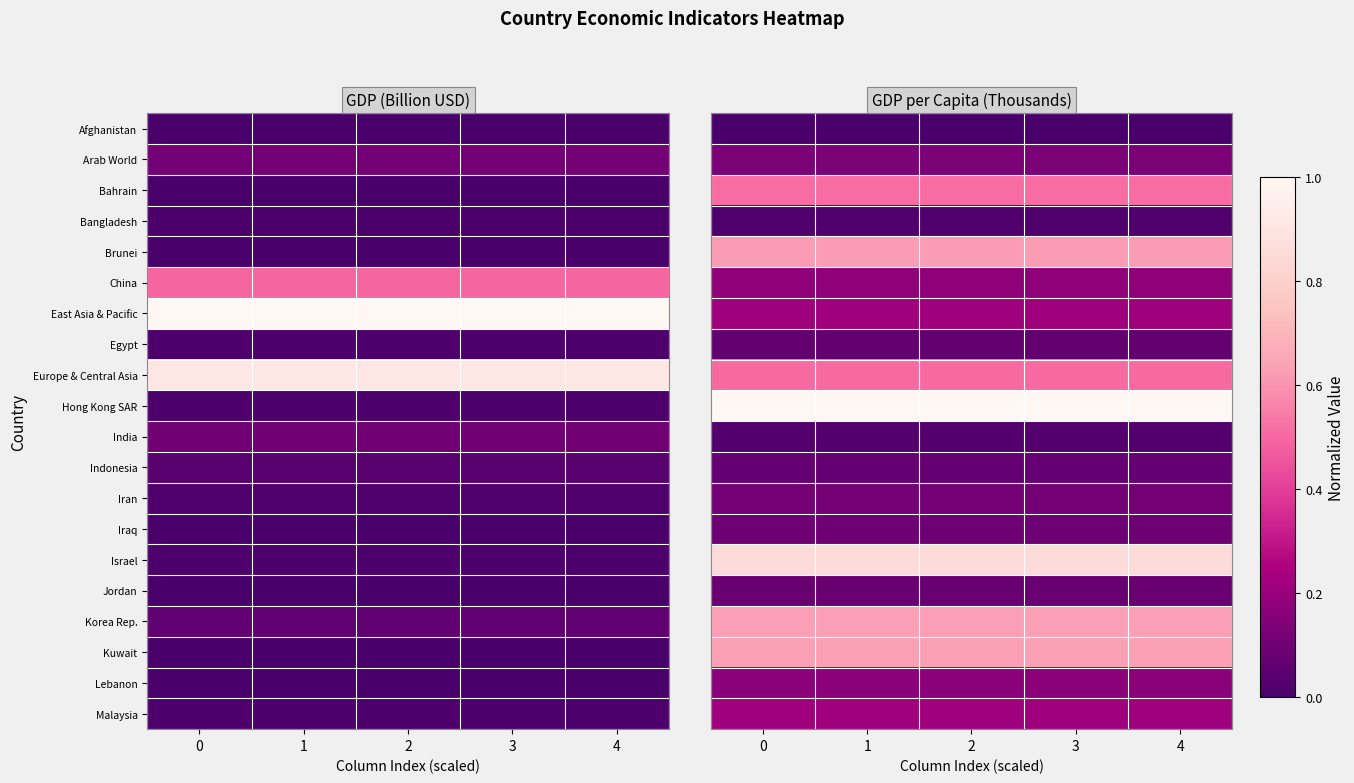

List the series in order of their peak value, highest first.

Hong Kong SAR, Israel, Kuwait, Korea Rep., Brunei, Bahrain, Europe & Central Asia, East Asia & Pacific, Malaysia, China, Lebanon, Arab World, Iran, Iraq, Jordan, Indonesia, Egypt, India, Bangladesh, Afghanistan